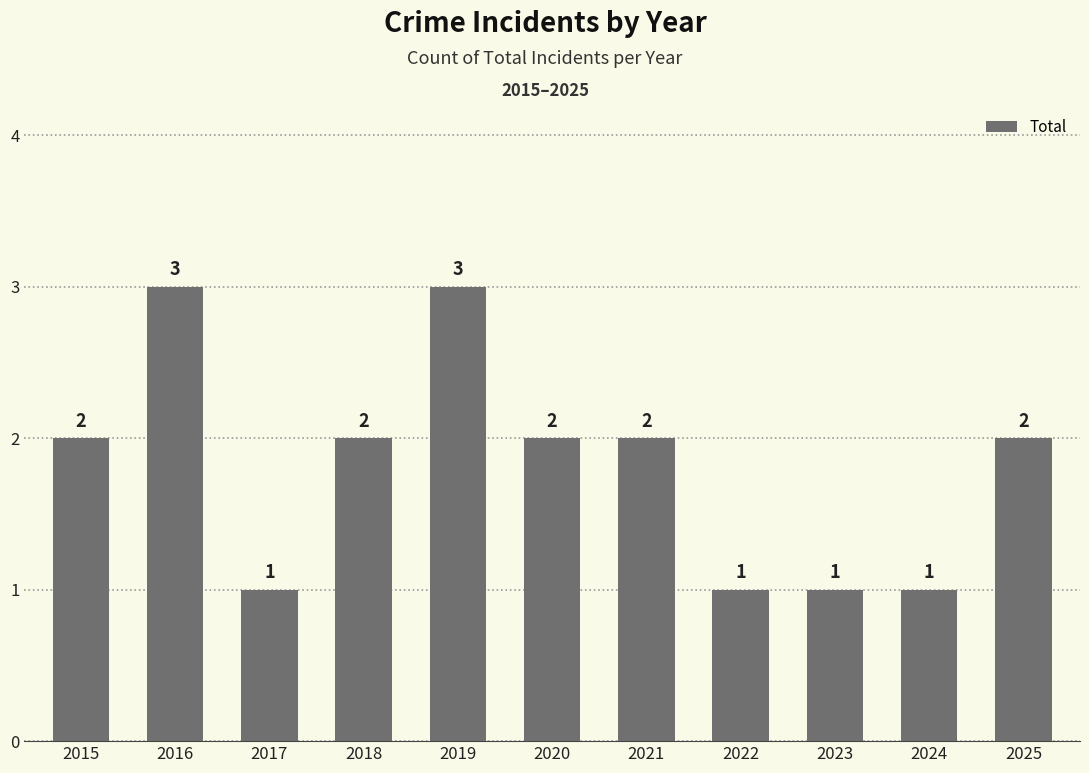

How many values are between 1 and 2?

9